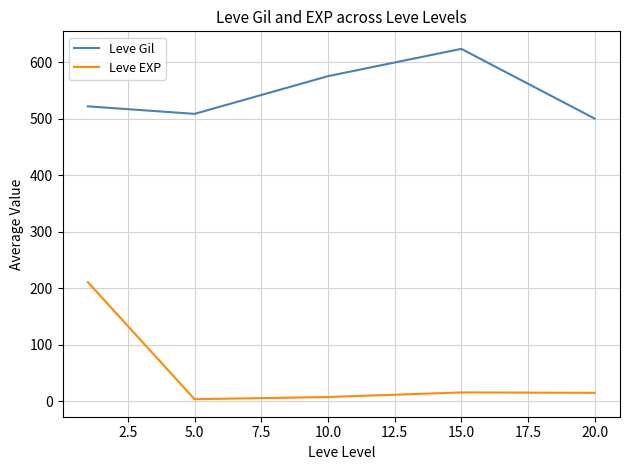

Does the chart have visible grid lines?

Yes